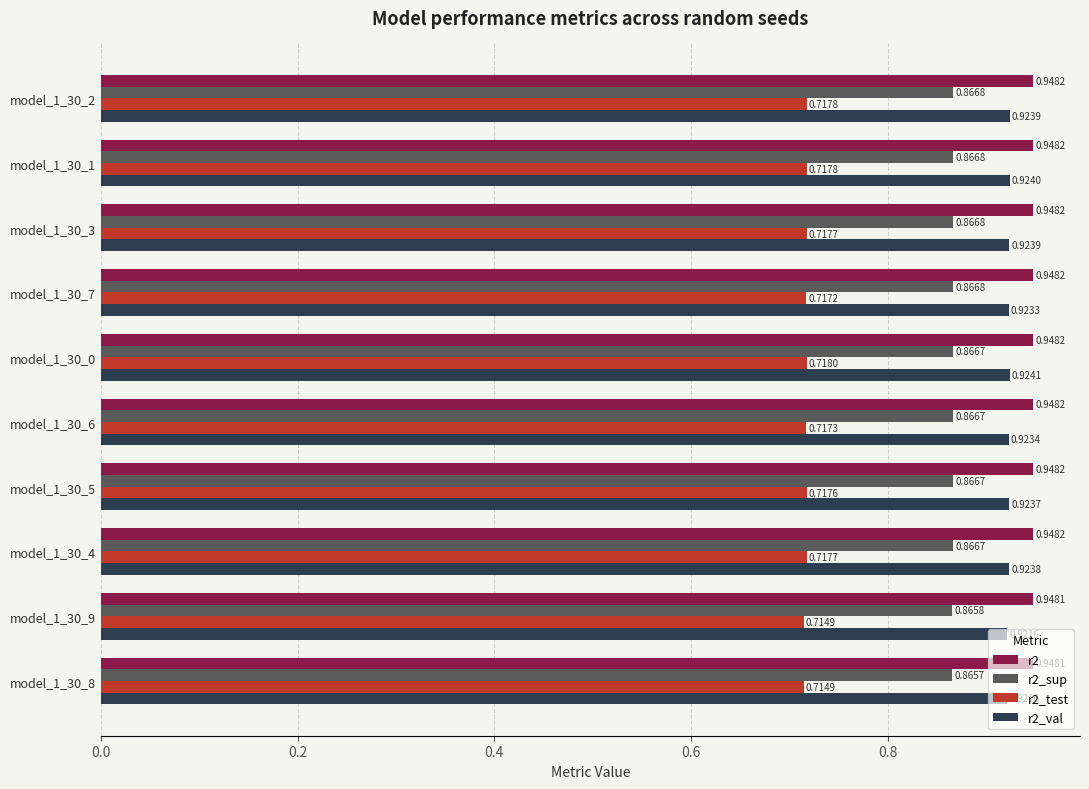

What is the sum of the r2 values at model_1_30_3 and model_1_30_7?

1.9